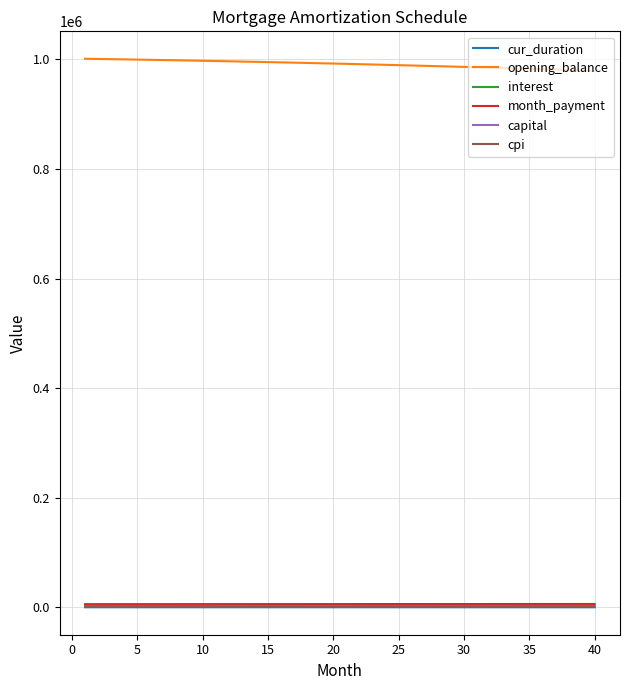

True or false: cpi and opening_balance cross at least once.

False